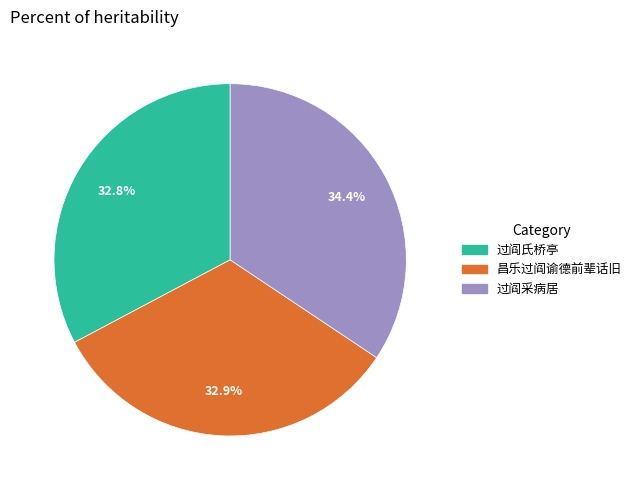

Does 过阎采病居 account for over 50% of the chart?

No